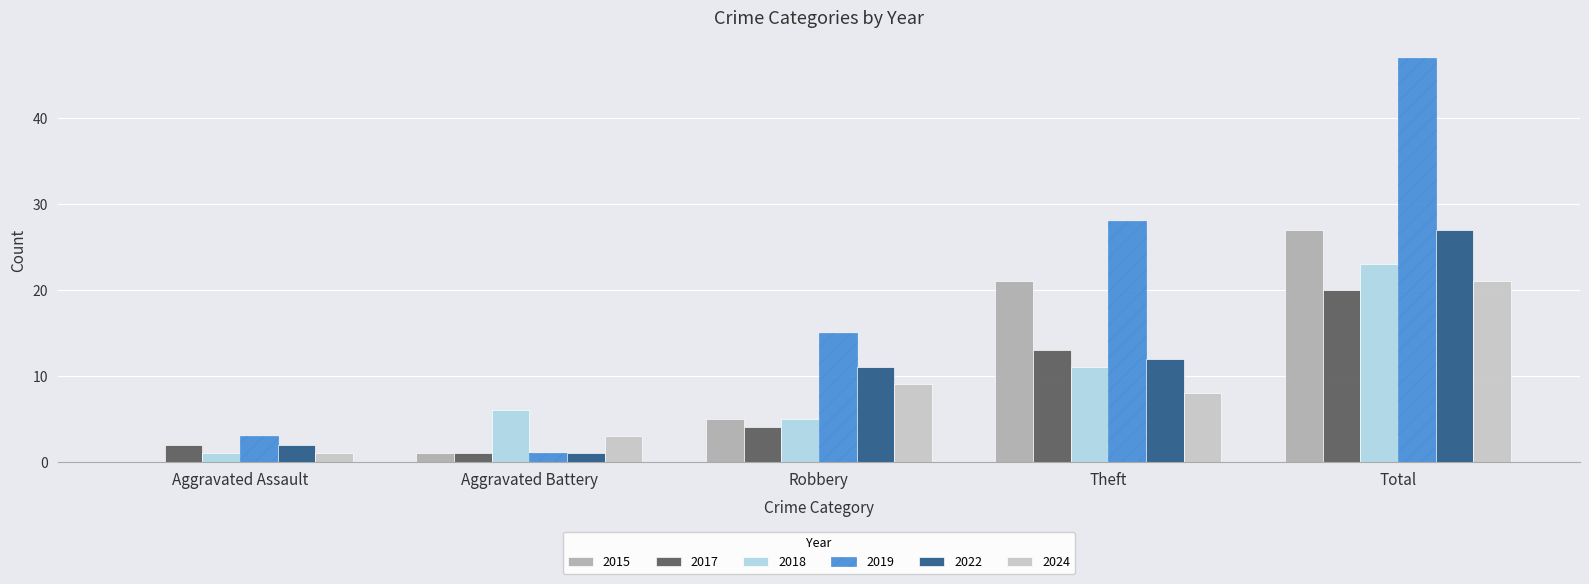

Reading left to right, what are all the values shown in this chart?

2015: 0	1	5	21	27
2017: 2	1	4	13	20
2018: 1	6	5	11	23
2019: 3	1	15	28	47
2022: 2	1	11	12	27
2024: 1	3	9	8	21